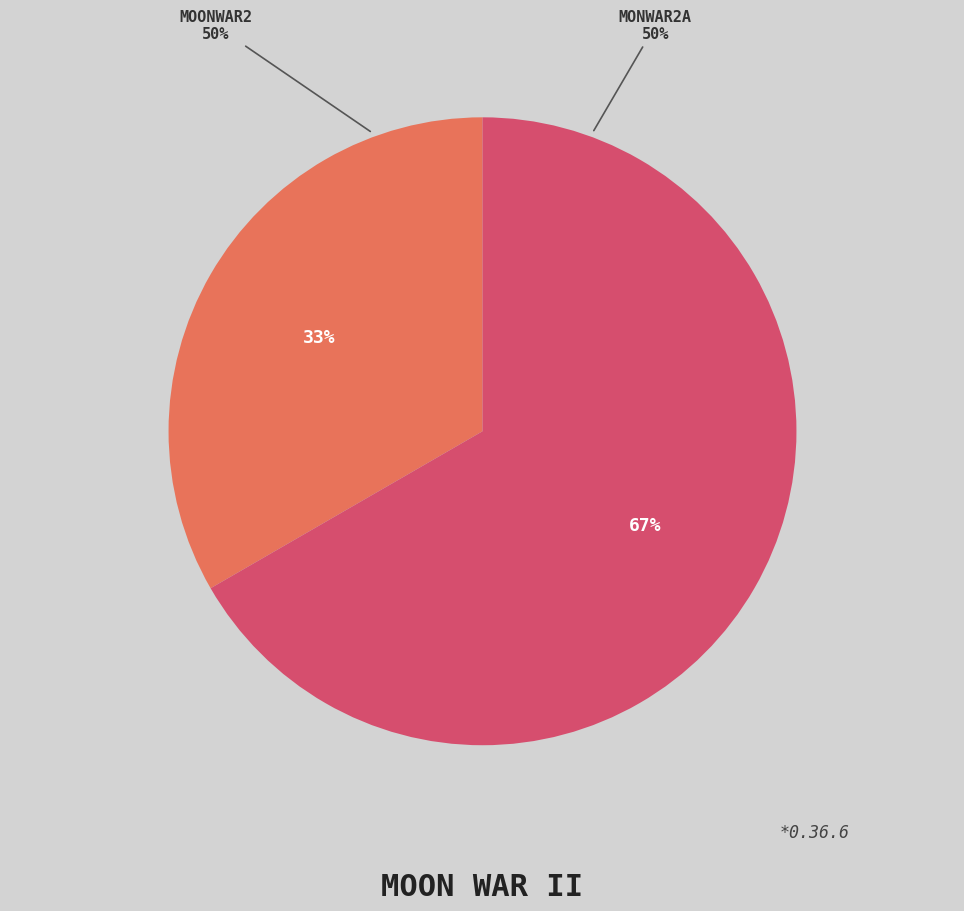

To the nearest percent, what is the combined percentage of moonwar2 and monwar2a?

100%